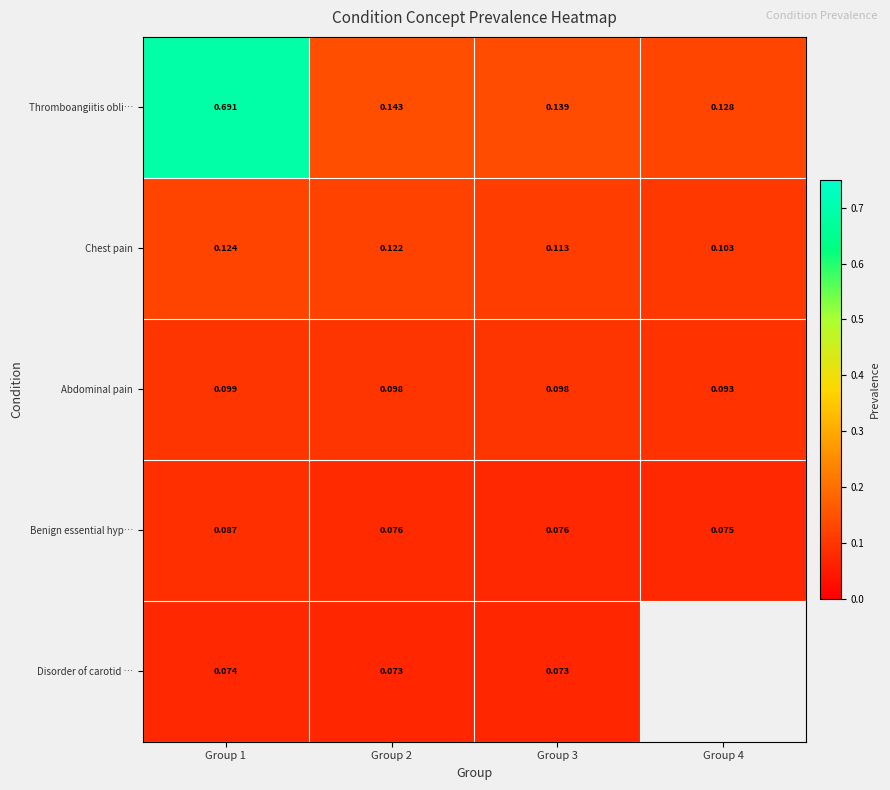

Count the Thromboangiitis obli… values in the range 0 to 1.

4